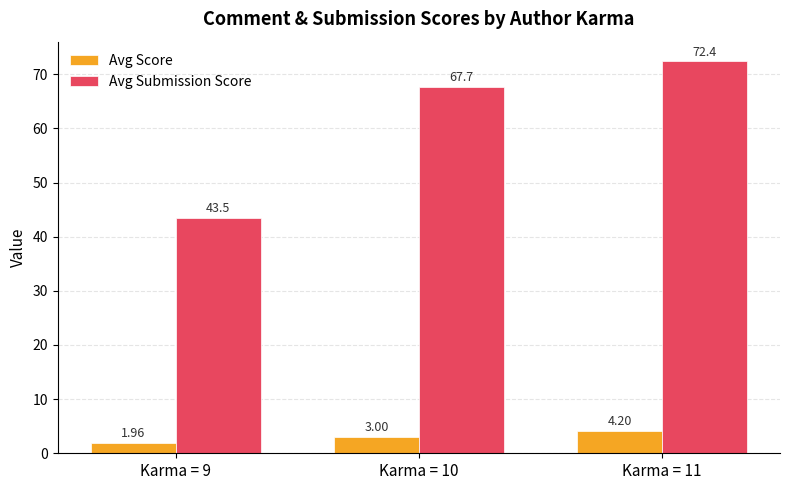

What is the difference between the second highest and minimum values in the Avg Score series?

1.0